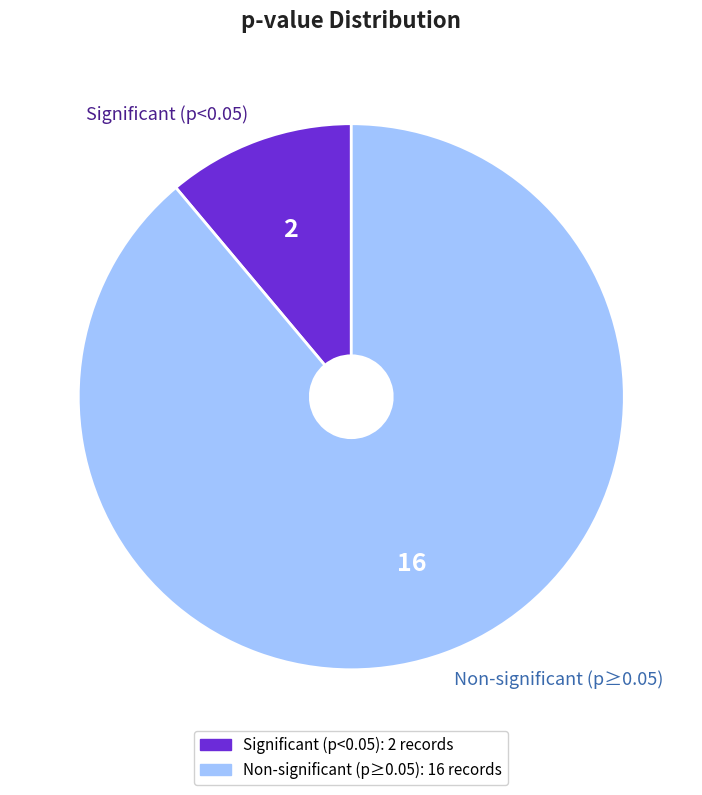

Rank the categories by value from highest to lowest.

Non-significant (p≥0.05), Significant (p<0.05)